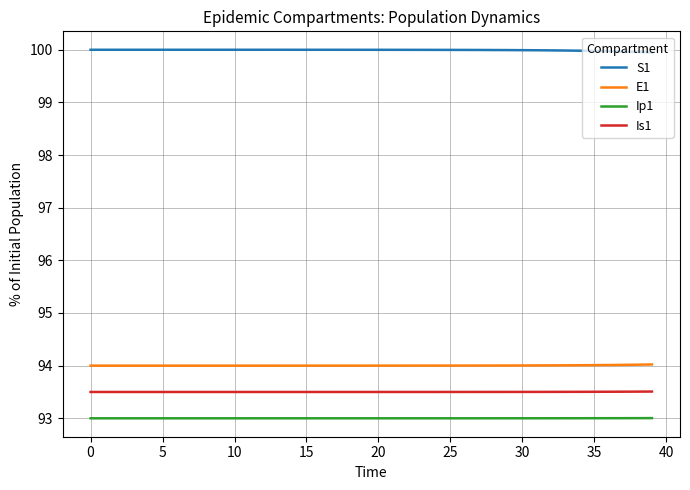

True or false: E1 and S1 intersect in this chart.

False